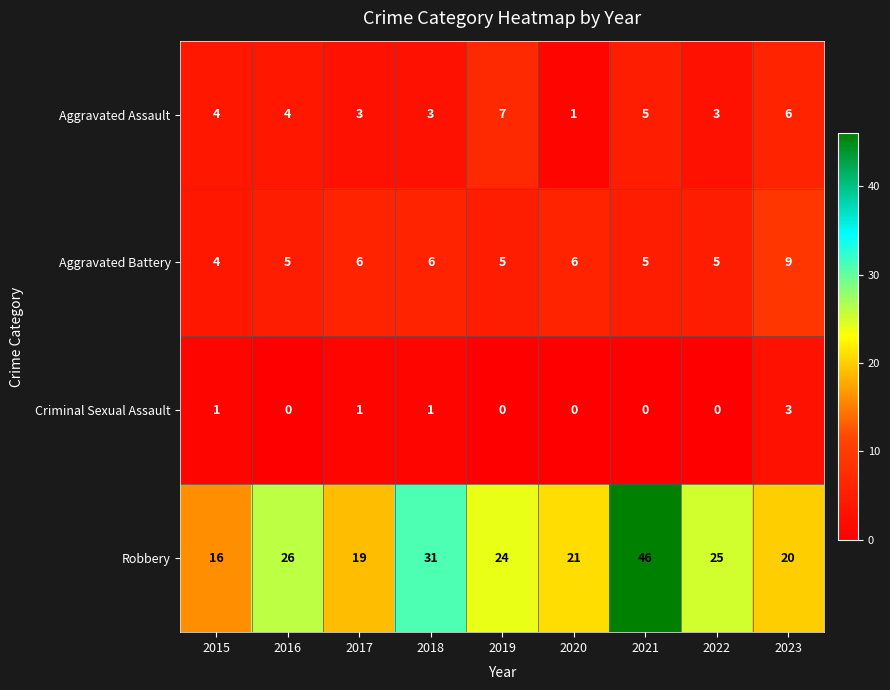

What is the sum of the Criminal Sexual Assault values at 2018 and 2023?

4